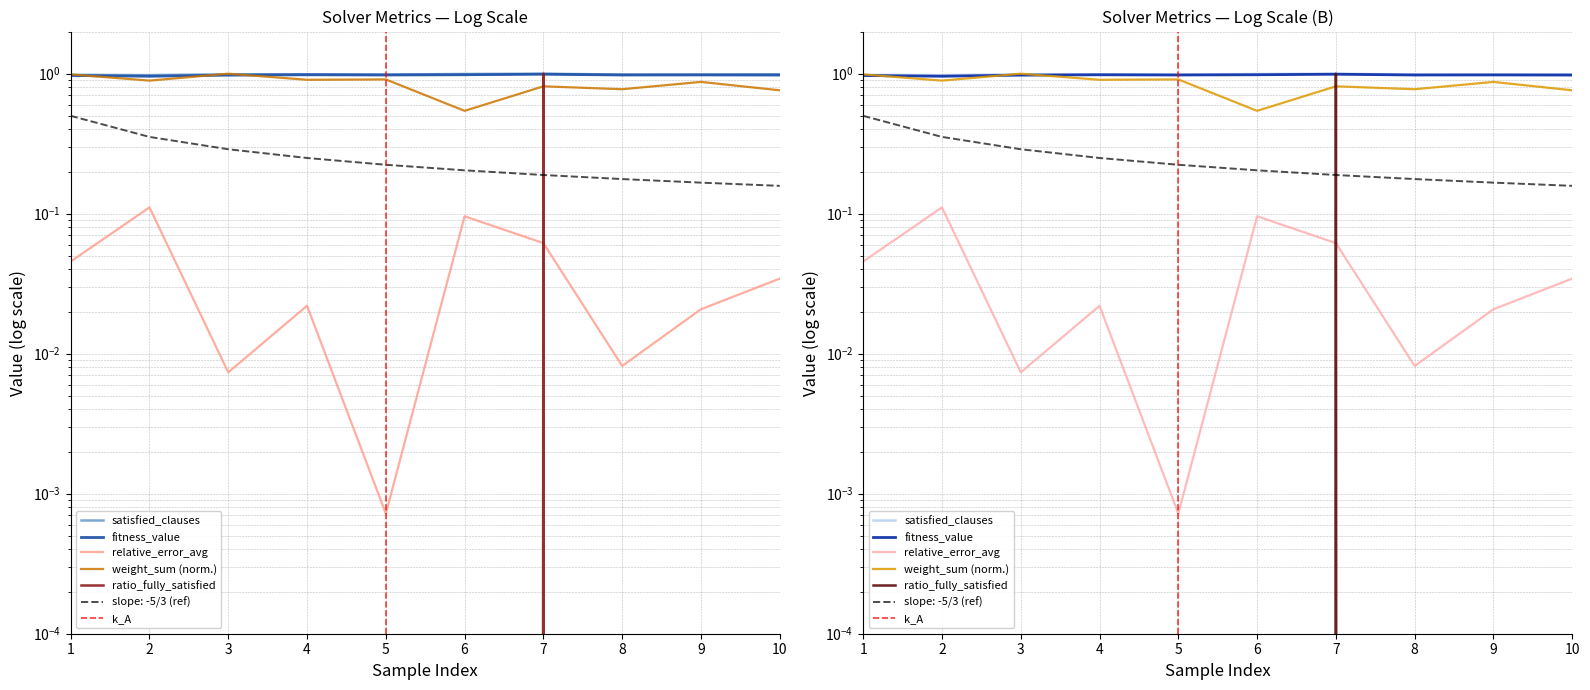

What is the value of the satisfied_clauses point at the 10th from the left?

1.0